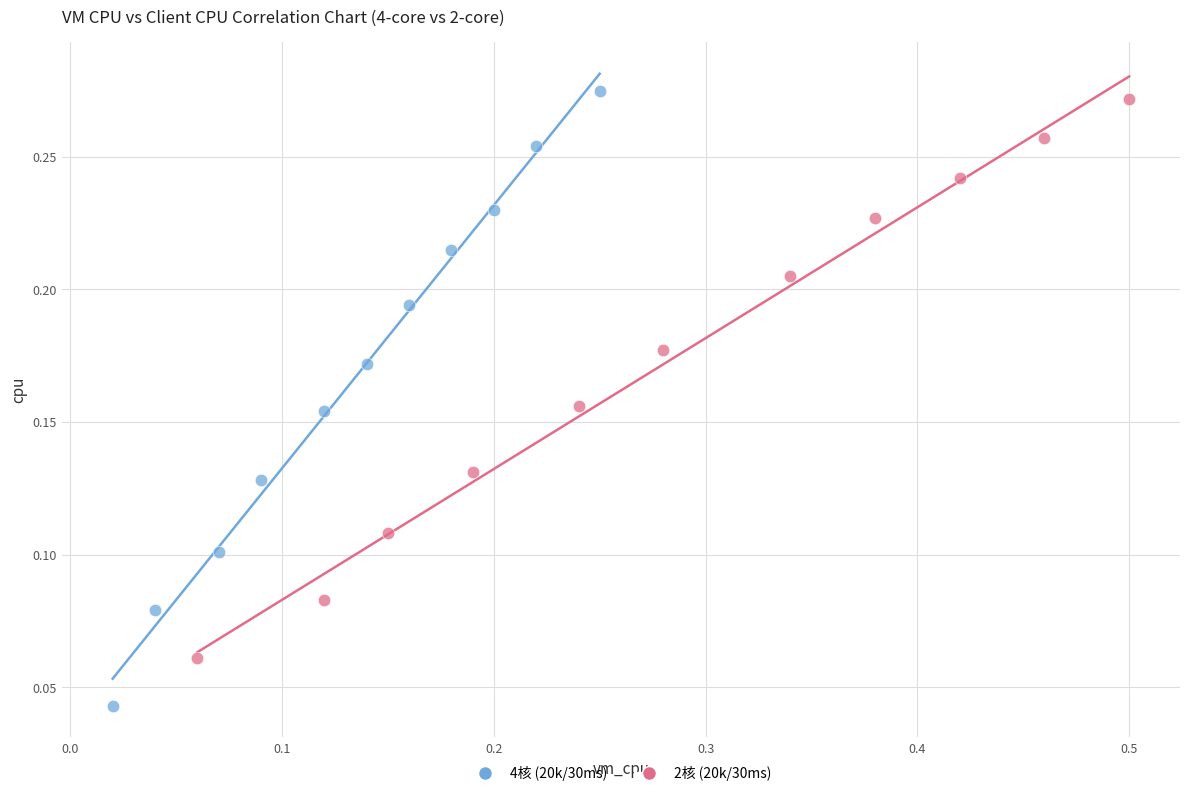

What are all the series names shown in the legend?

4核 (20k/30ms), 2核 (20k/30ms)